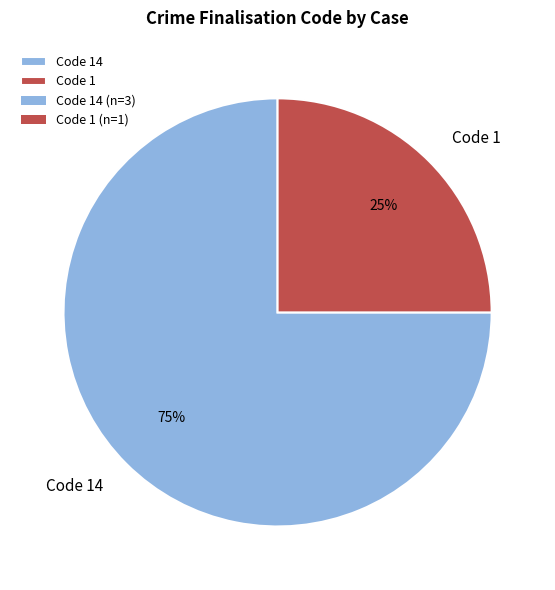

The Code 1 slice represents 25% of the pie. True or false?

True